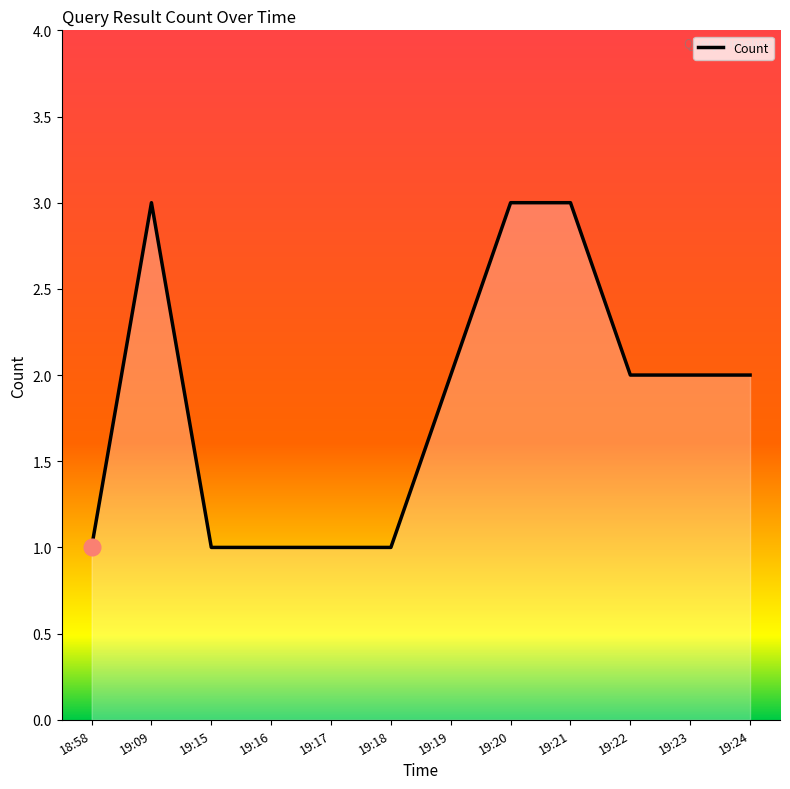

Where does the data first go above 2?

19:09